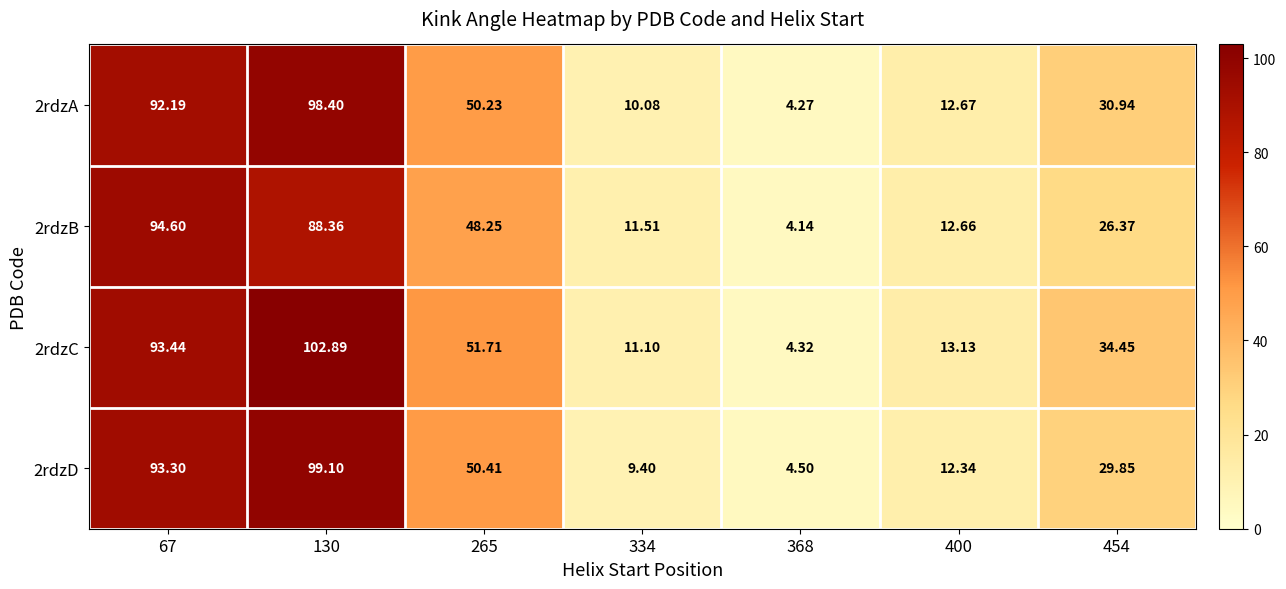

Is the value of 2rdzA at 454 greater than the value of 2rdzD at 400?

Yes